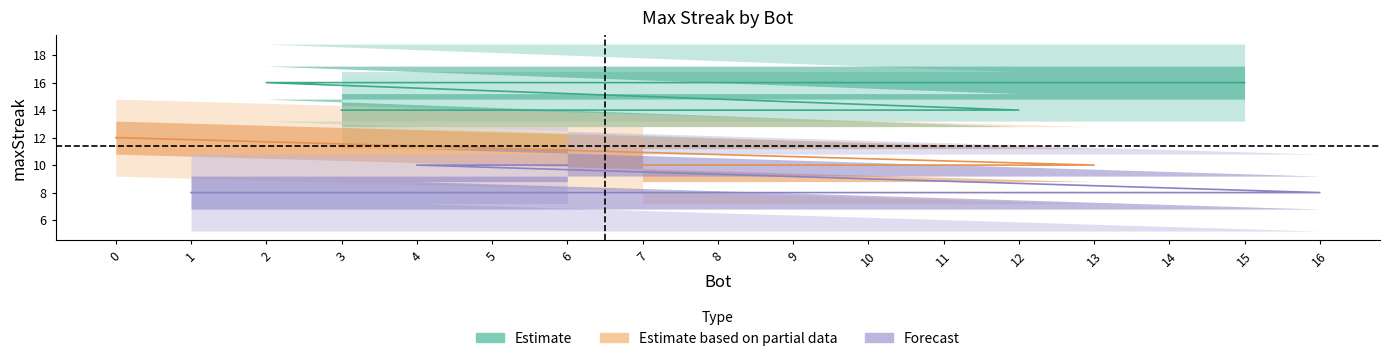

What is the minimum value shown in the chart?

8